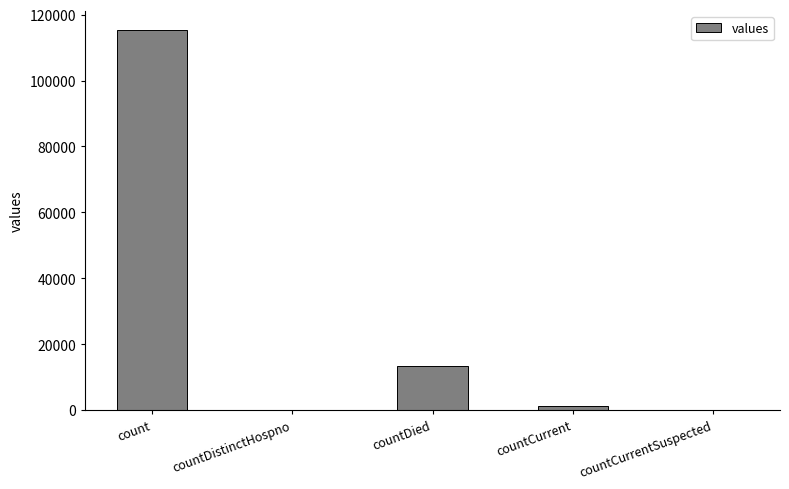

What is the maximum value shown in the chart?

115379